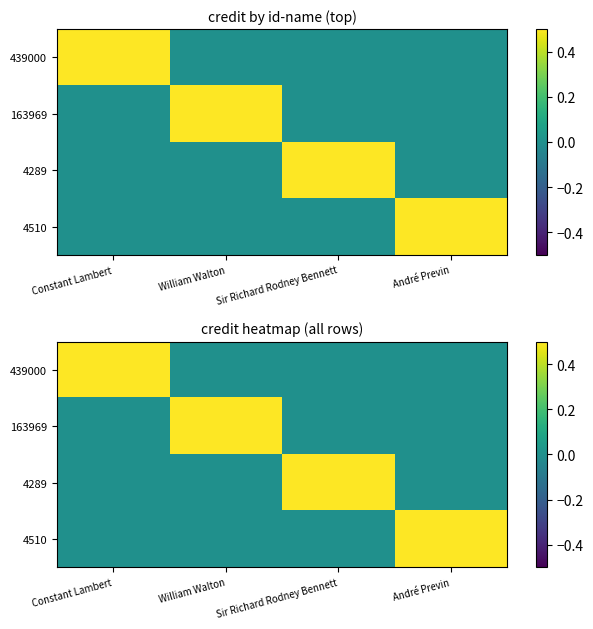

How many values in 439000 are above zero?

1